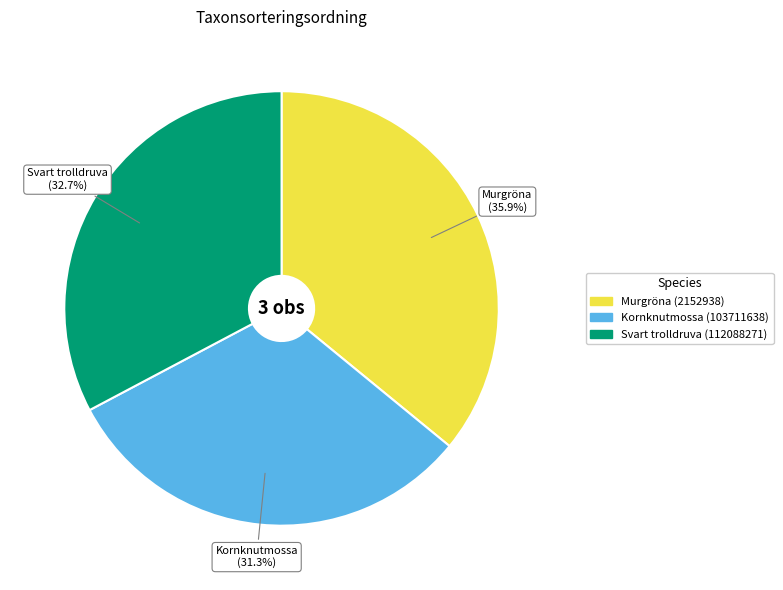

How many segments does this pie chart have?

3